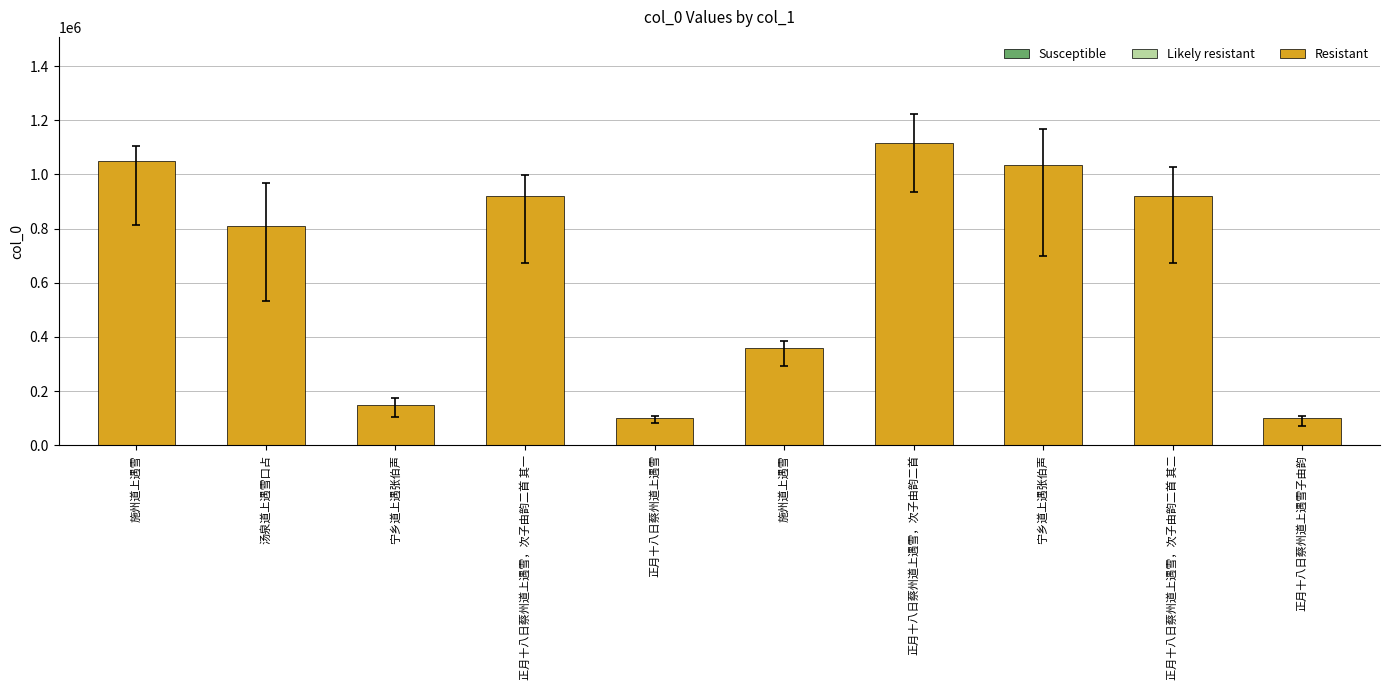

Does the chart contain stacked bars?

No